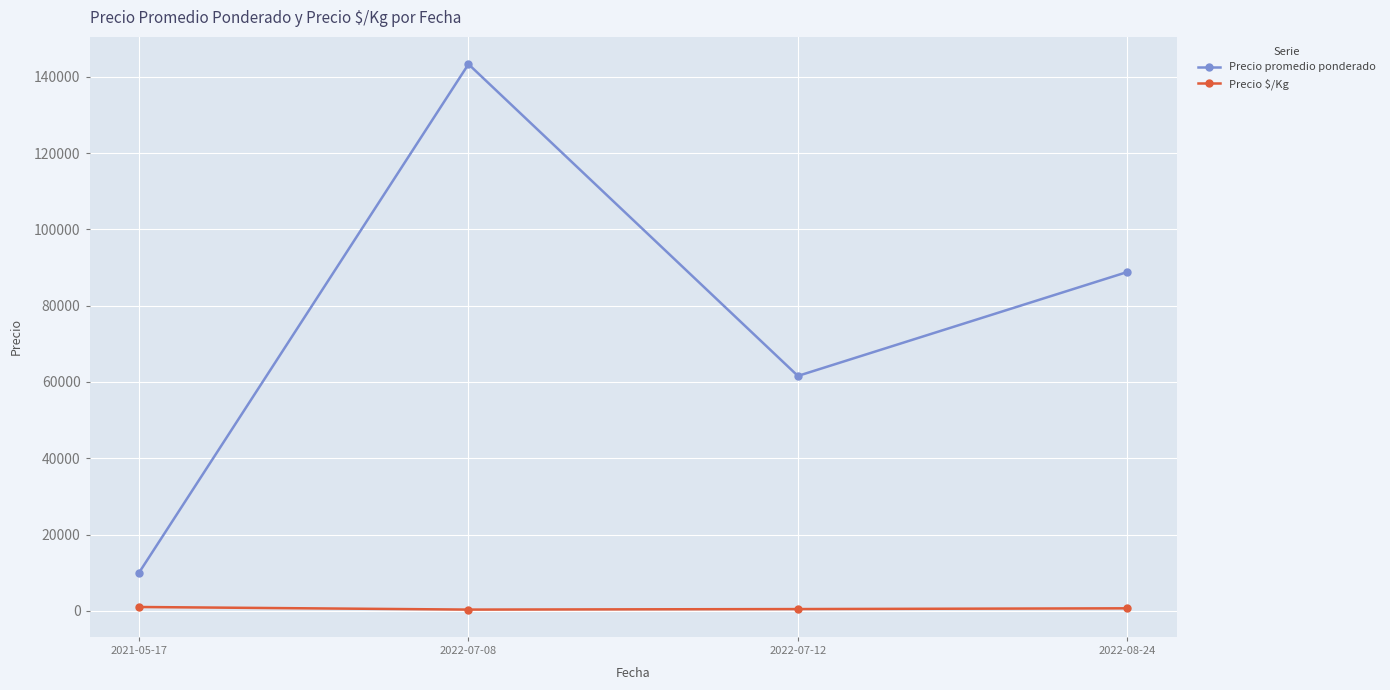

Which series has the widest spread of values?

Precio promedio ponderado